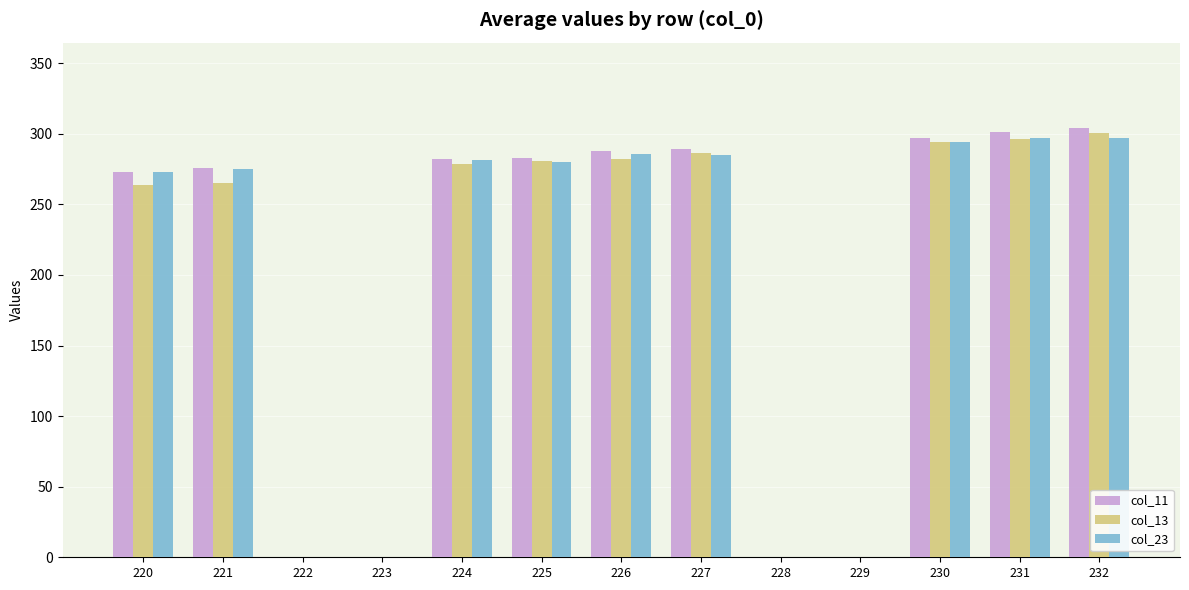

Is it true that col_23 equals 206.3 at 228?

False